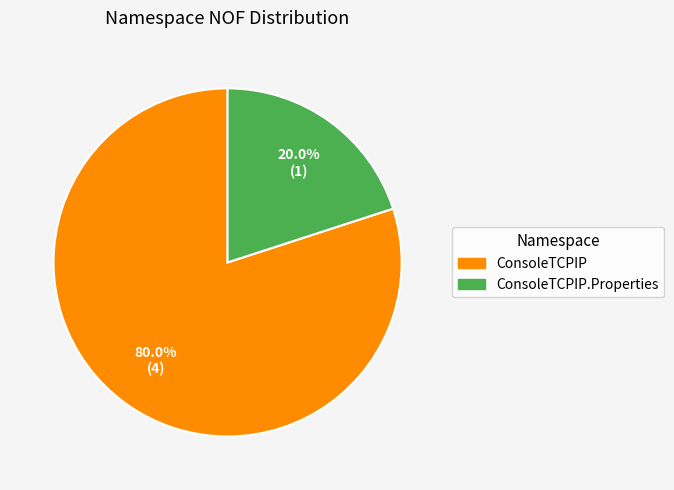

How many segments does this pie chart have?

2